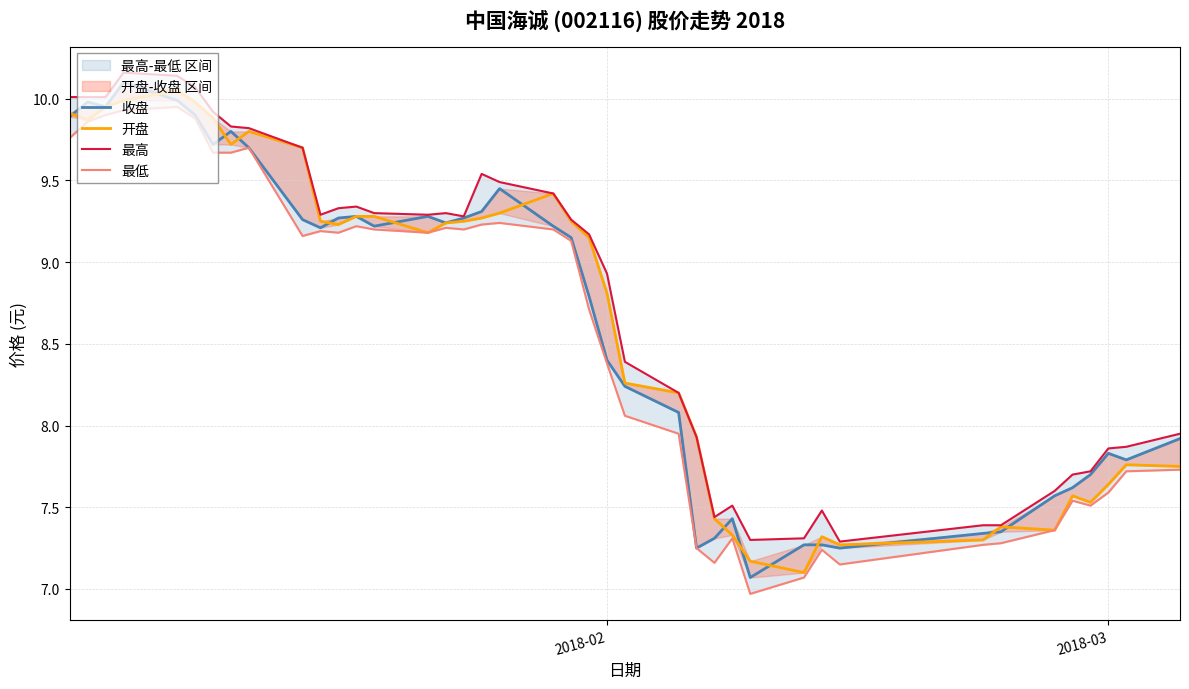

What is the average value of the 收盘 series?

8.6